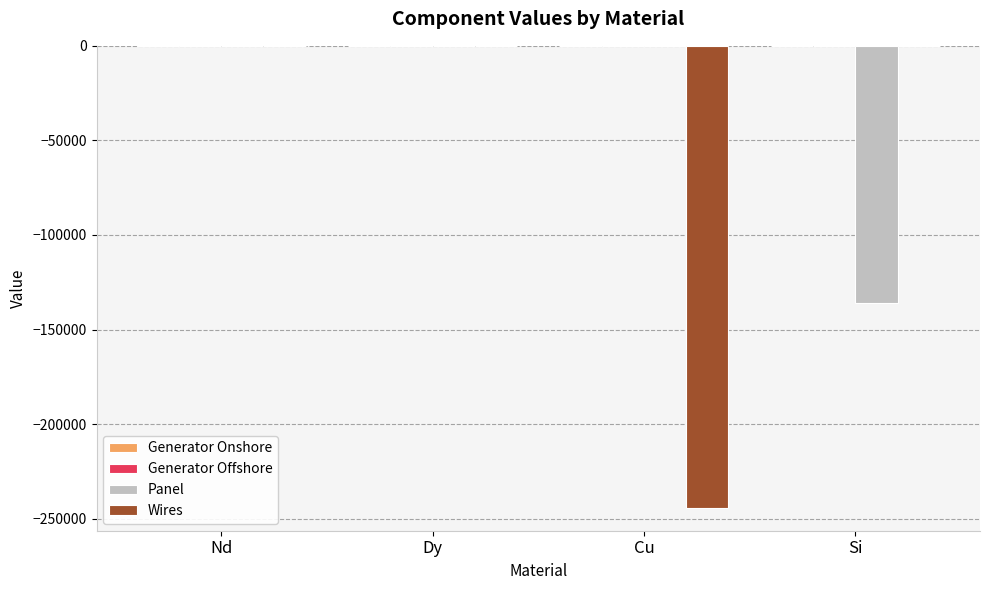

True or false: Panel has a value of -45409.0 at Nd.

False